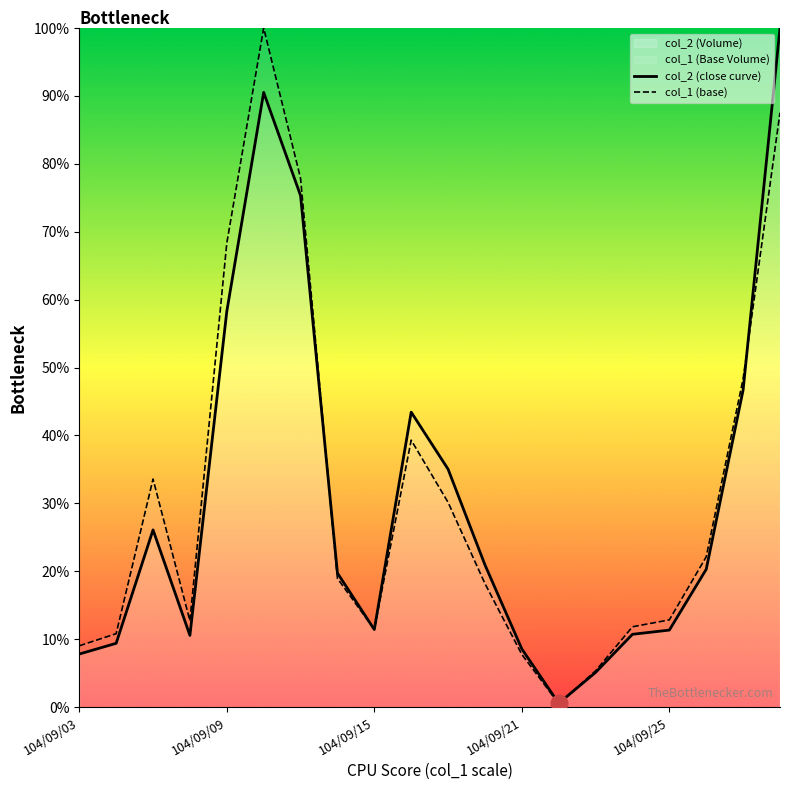

Which series has the largest total across all categories?

col_1 (base)